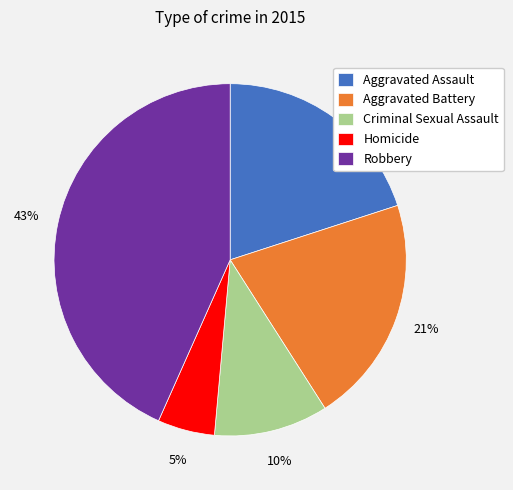

Does Aggravated Assault represent more than half of the total?

No